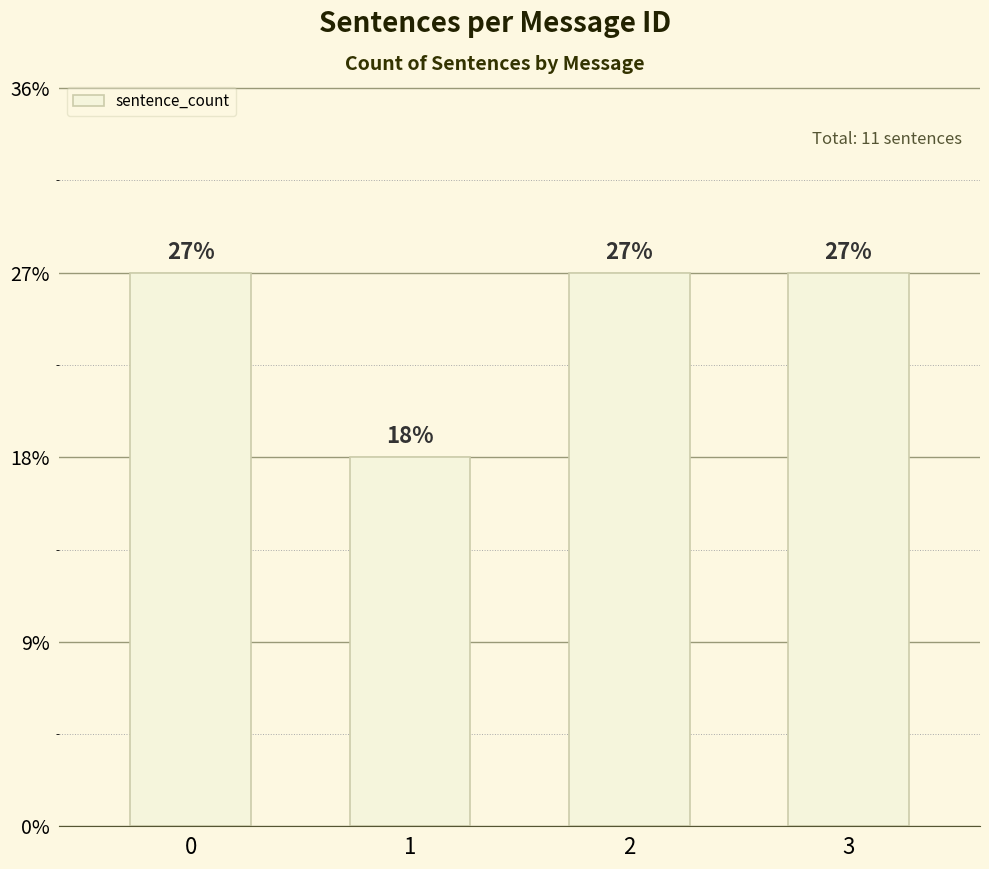

What is the difference between the second highest and minimum values?

1